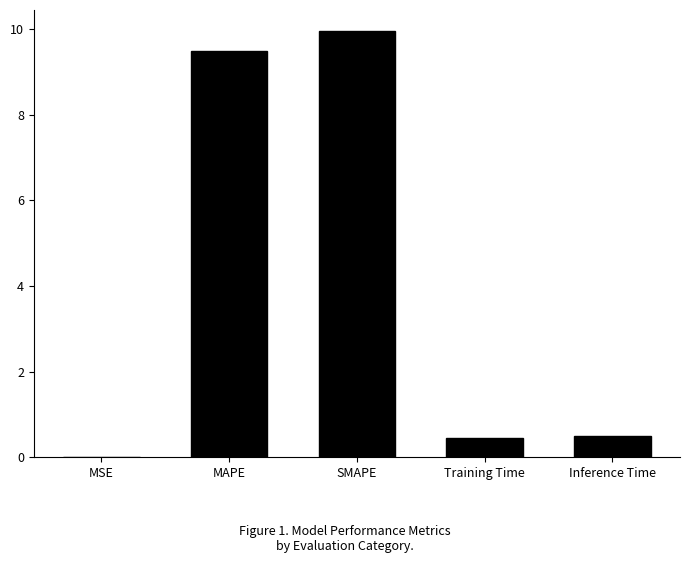

Which has a higher value, Training Time or MAPE?

MAPE